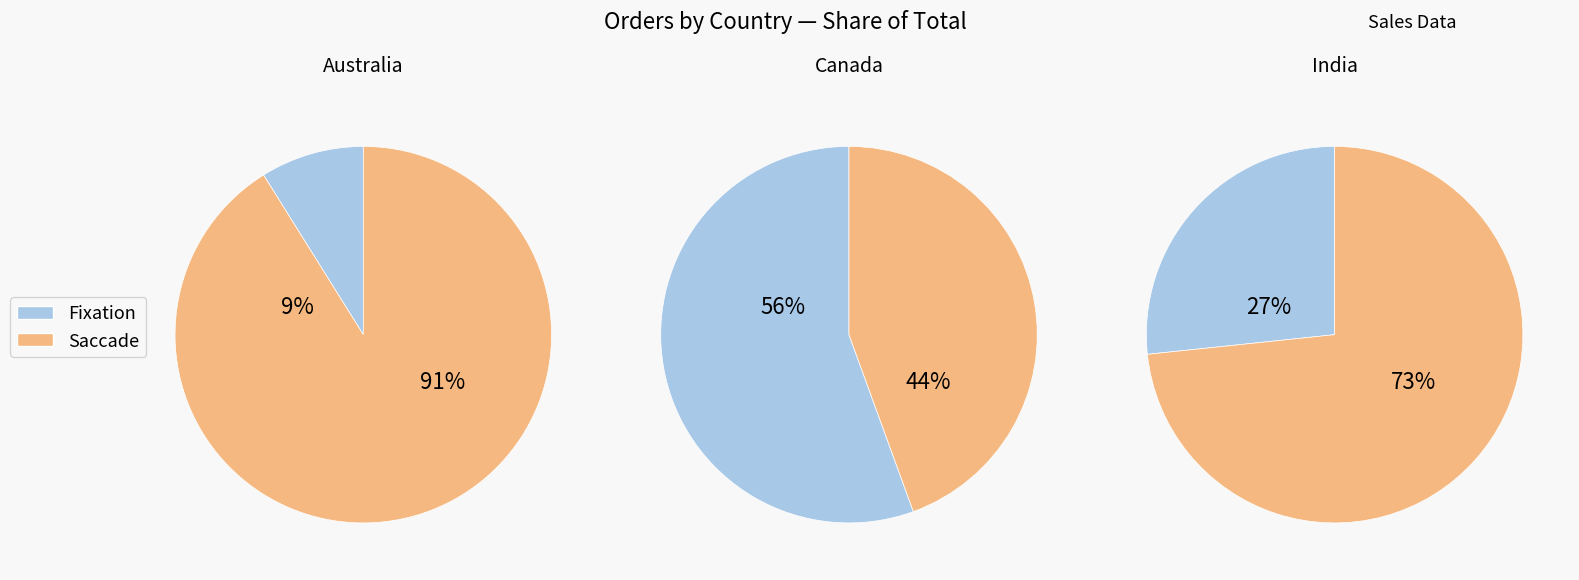

What portion of the pie excludes Australia?

91.1%